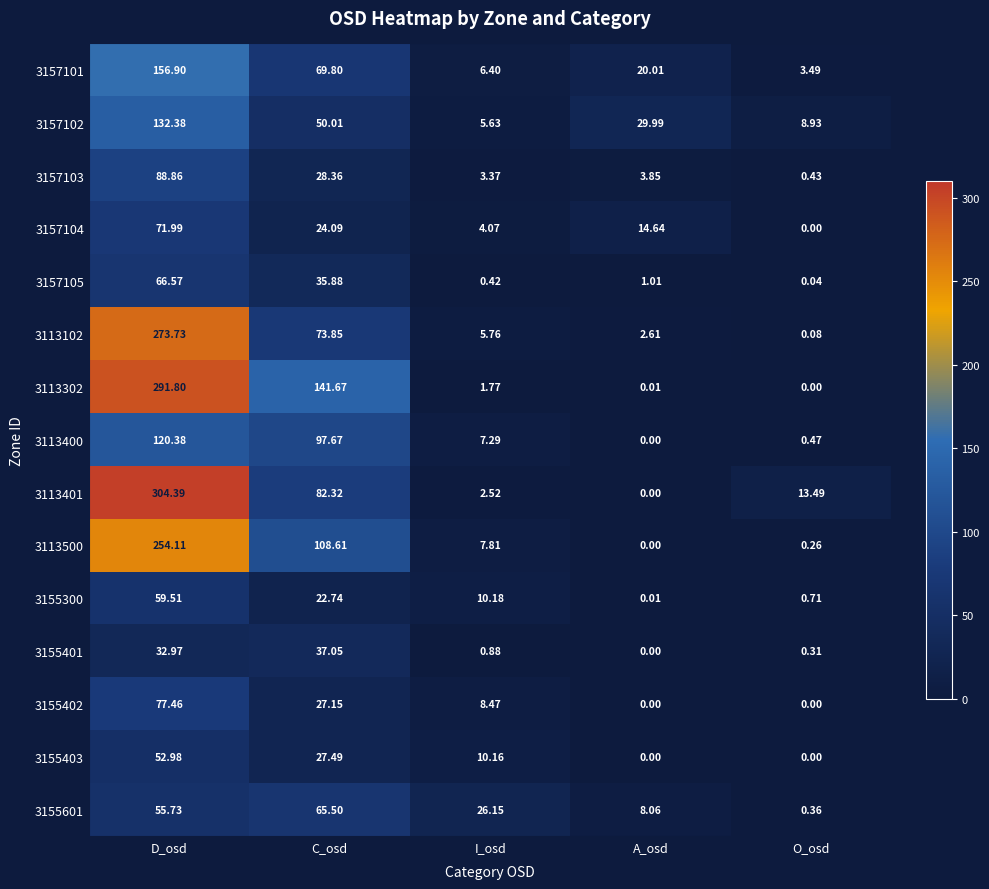

Which category has the lowest value in the 3157103 series?

O_osd